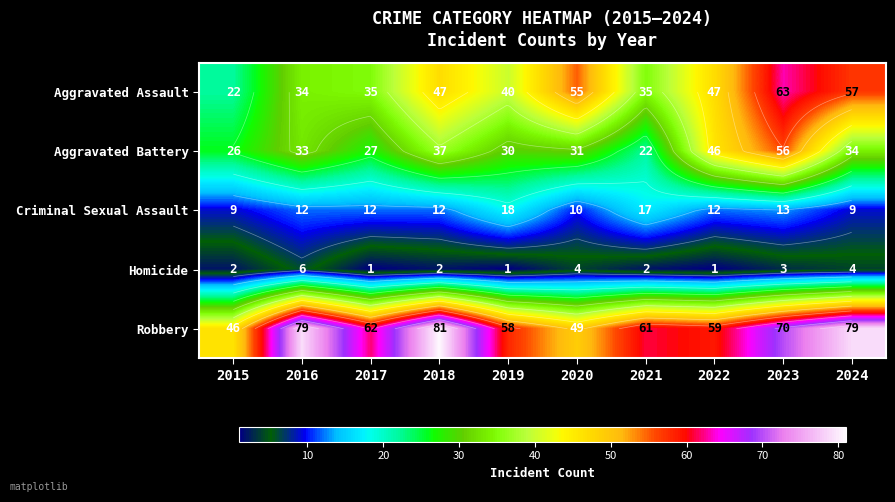

What is the approximate value of Robbery at 2019?

58